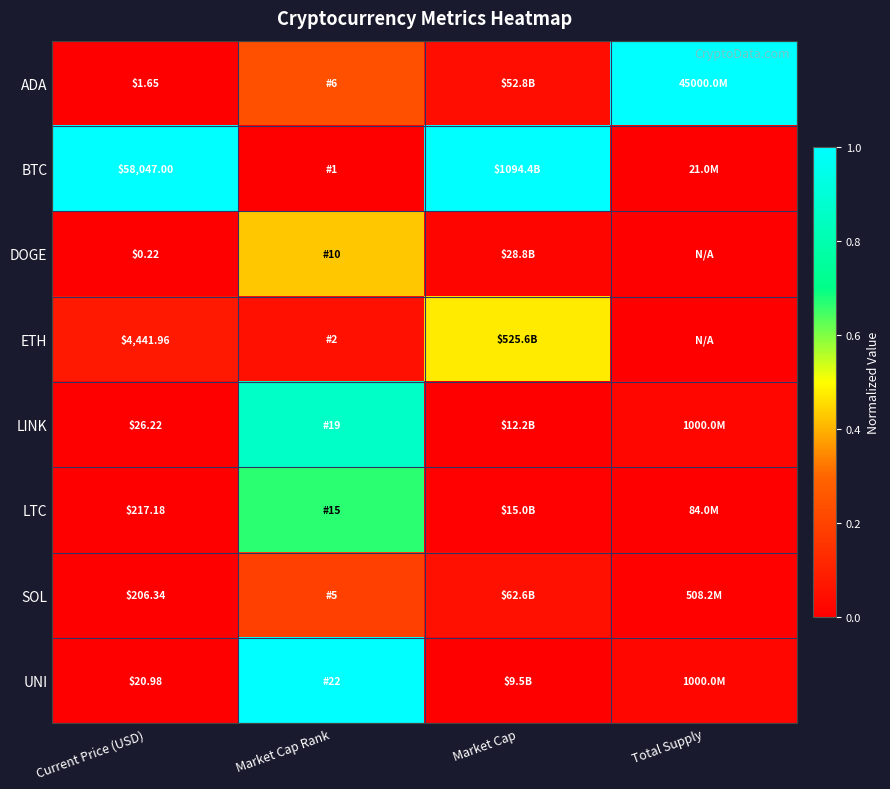

The BTC series shows 0.0 at Total Supply. True or false?

False